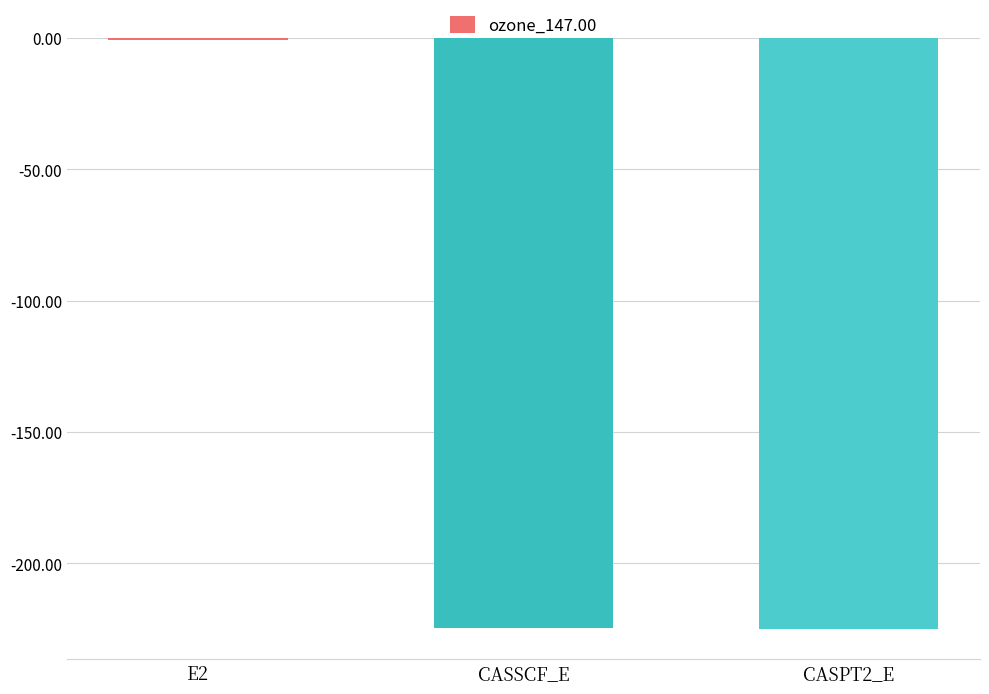

Where does the data first go above -224?

E2